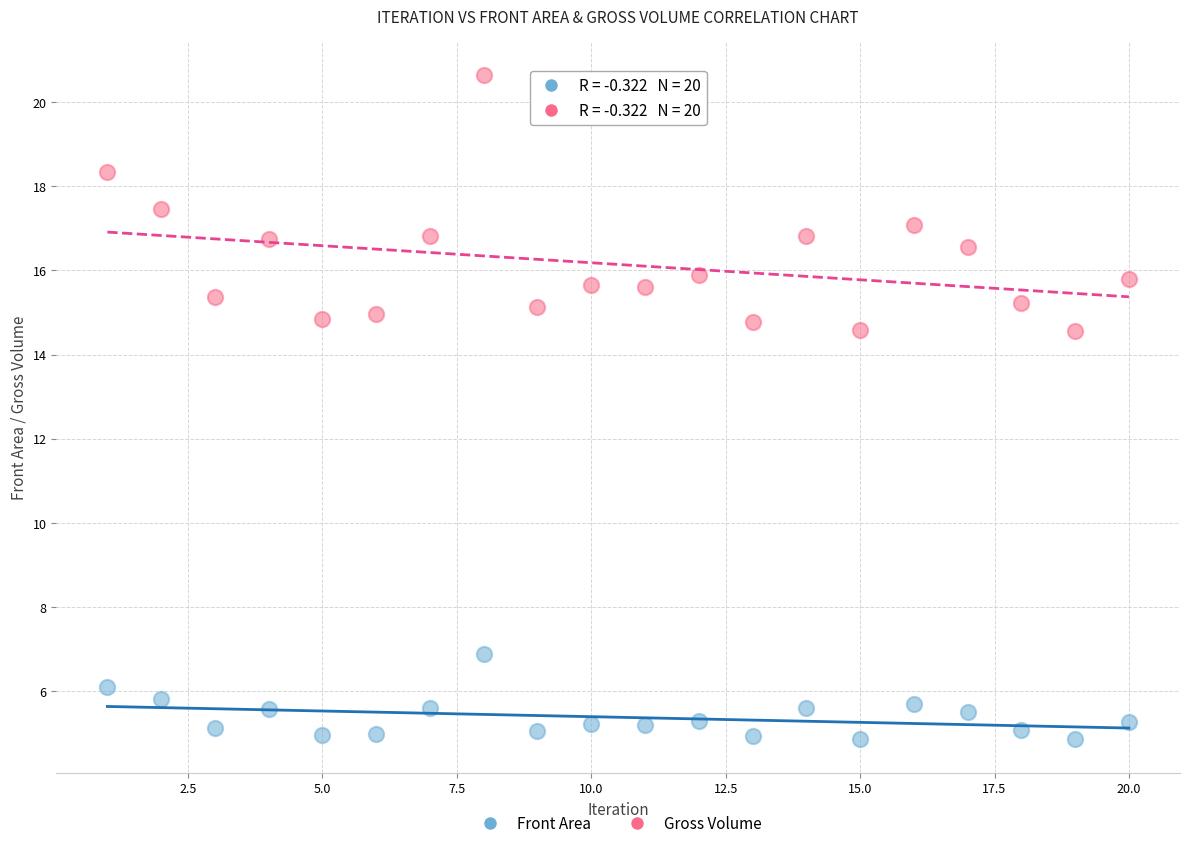

What are all the series names shown in the legend?

Front Area, Gross Volume